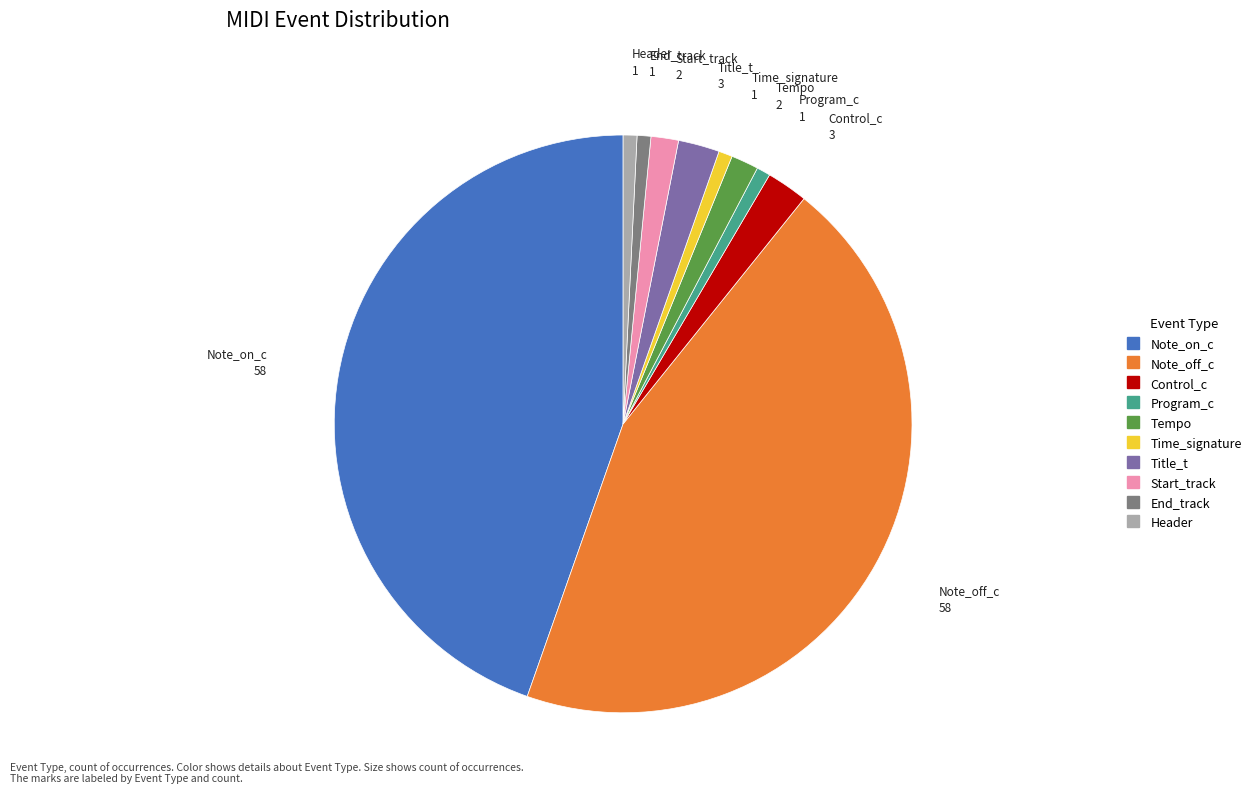

Between Note_on_c and Header, which is larger?

Note_on_c